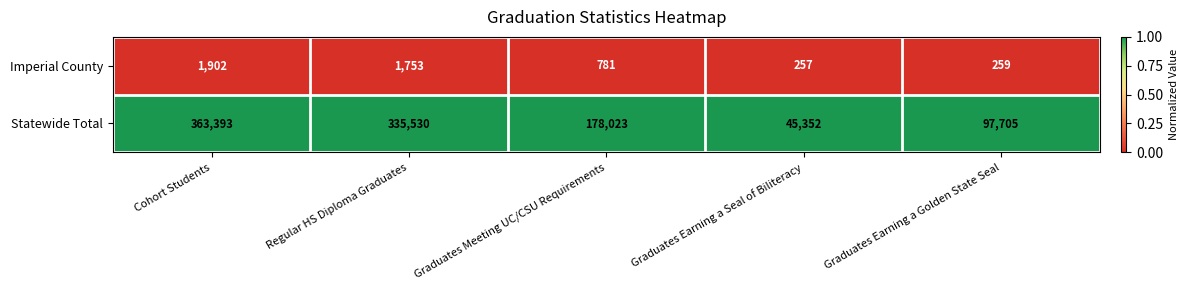

Reading right to left, extract all data points from this chart.

Imperial County: 259	257	781	1753	1902
Statewide Total: 97705	45352	178023	335530	363393